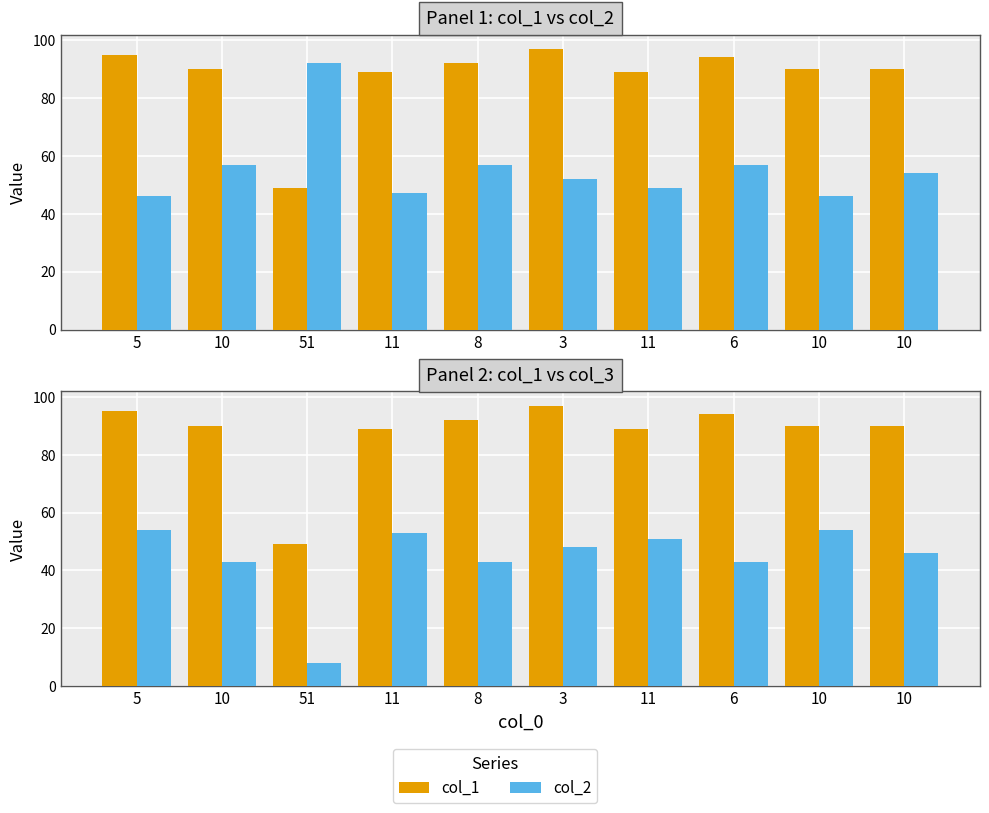

The value of col_2 at 10 is 54. True or false?

True